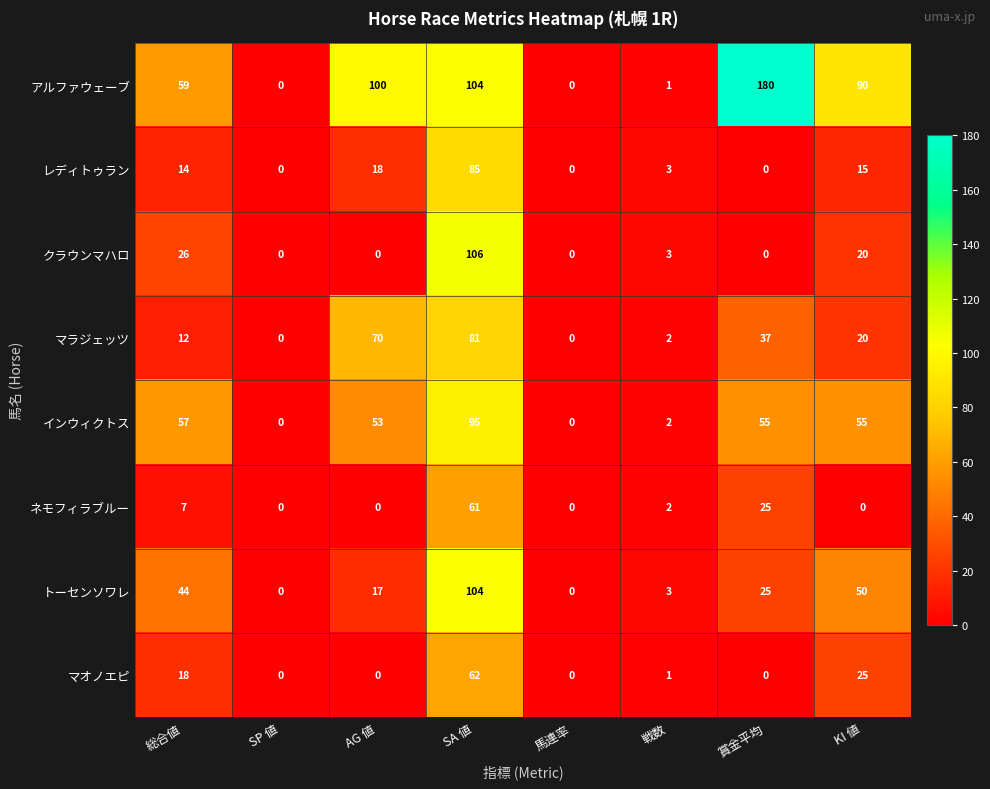

True or false: トーセンソワレ has a value of 104 at SA 値.

True